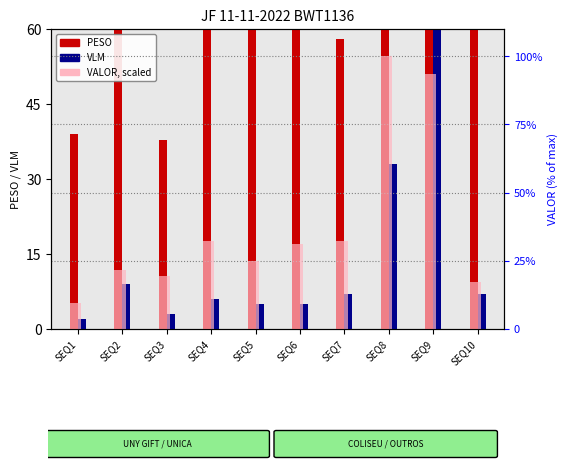

What is the difference between the second highest and second lowest values in the PESO series?

715.2